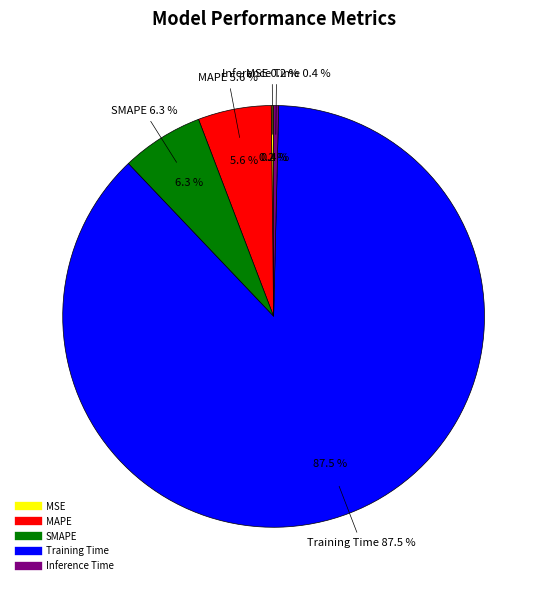

Rank the categories by value from lowest to highest.

MSE, Inference Time, MAPE, SMAPE, Training Time